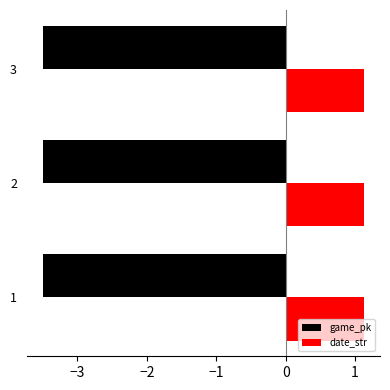

The value of date_str at 3 is 1.1. True or false?

True